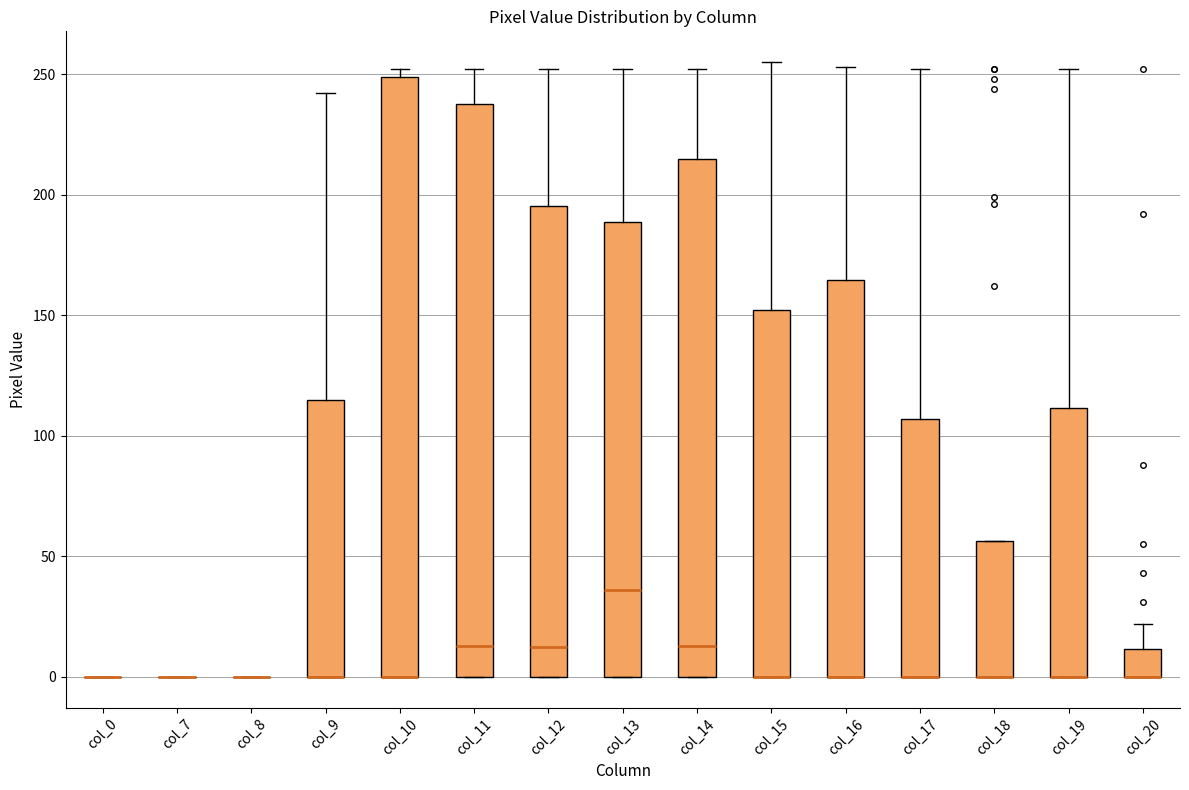

Reading left to right, transcribe this box plot: for each box, give where its median line is, the range the box spans, and where its two whiskers end, as read against the y-axis. The values are not printed on the chart, so give them approximately, as read against the axis.

col_0: box collapsed to a line at 0, whiskers 0 to 0
col_7: box collapsed to a line at 0, whiskers 0 to 0
col_8: box collapsed to a line at 0, whiskers 0 to 0
col_9: median 0 (drawn on the box's lower edge), box 0 to 115, whiskers 0 to 240
col_10: median 0 (drawn on the box's lower edge), box 0 to 250, whiskers 0 to 250 (just above the box's upper edge)
col_11: median 15, box 0 to 240, whiskers 0 to 250
col_12: median 15, box 0 to 195, whiskers 0 to 250
col_13: median 35, box 0 to 190, whiskers 0 to 250
col_14: median 15, box 0 to 215, whiskers 0 to 250
col_15: median 0 (drawn on the box's lower edge), box 0 to 150, whiskers 0 to 255
col_16: median 0 (drawn on the box's lower edge), box 0 to 165, whiskers 0 to 255
col_17: median 0 (drawn on the box's lower edge), box 0 to 105, whiskers 0 to 250
col_18: median 0 (drawn on the box's lower edge), box 0 to 55, whiskers 0 to 55
col_19: median 0 (drawn on the box's lower edge), box 0 to 110, whiskers 0 to 250
col_20: median 0 (drawn on the box's lower edge), box 0 to 10, whiskers 0 to 20